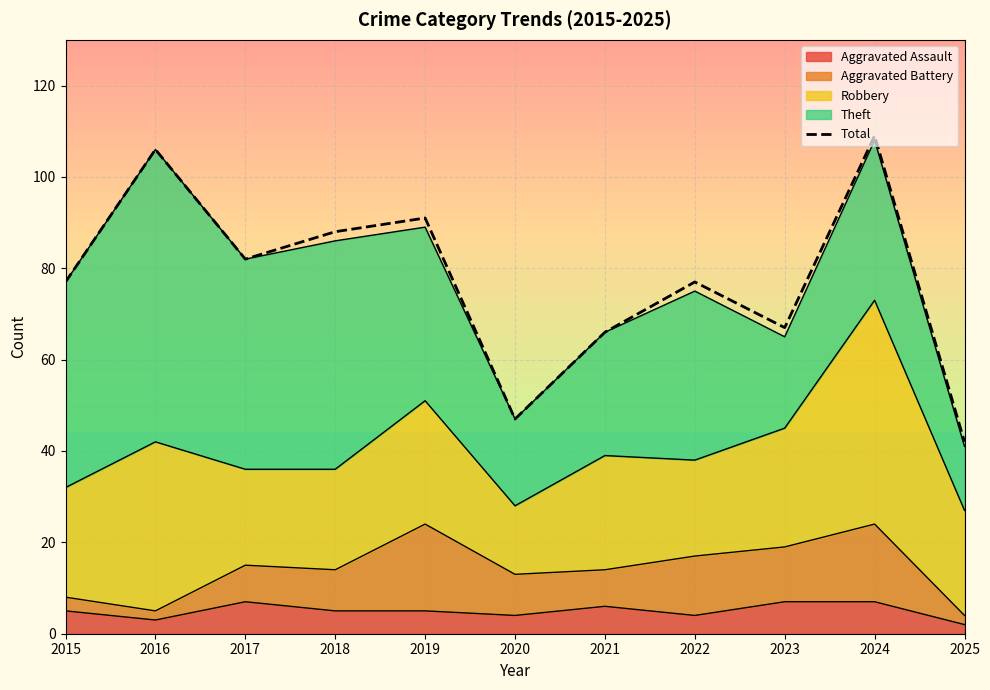

What is the greatest value displayed?

109